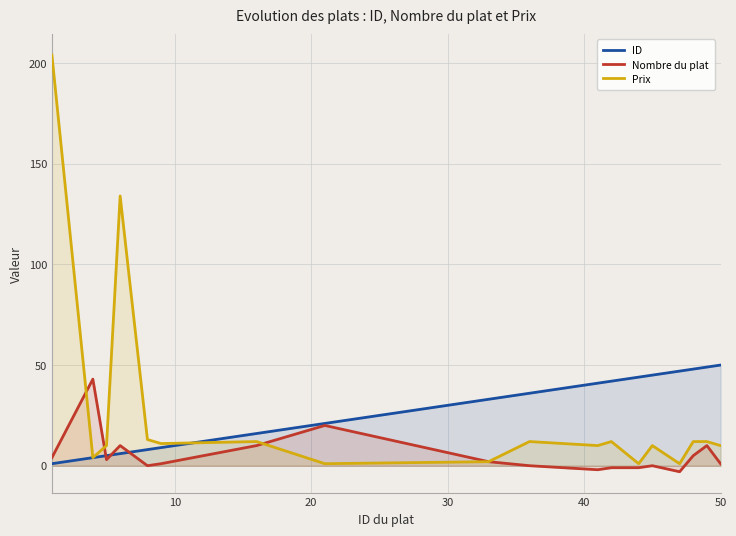

How many categories are shown in the chart?

18